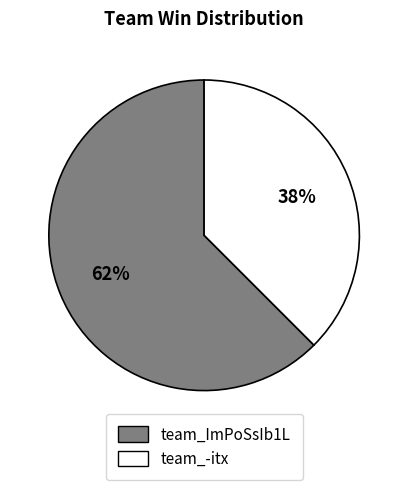

Rank the categories by value from lowest to highest.

team_-itx, team_ImPoSsIb1L